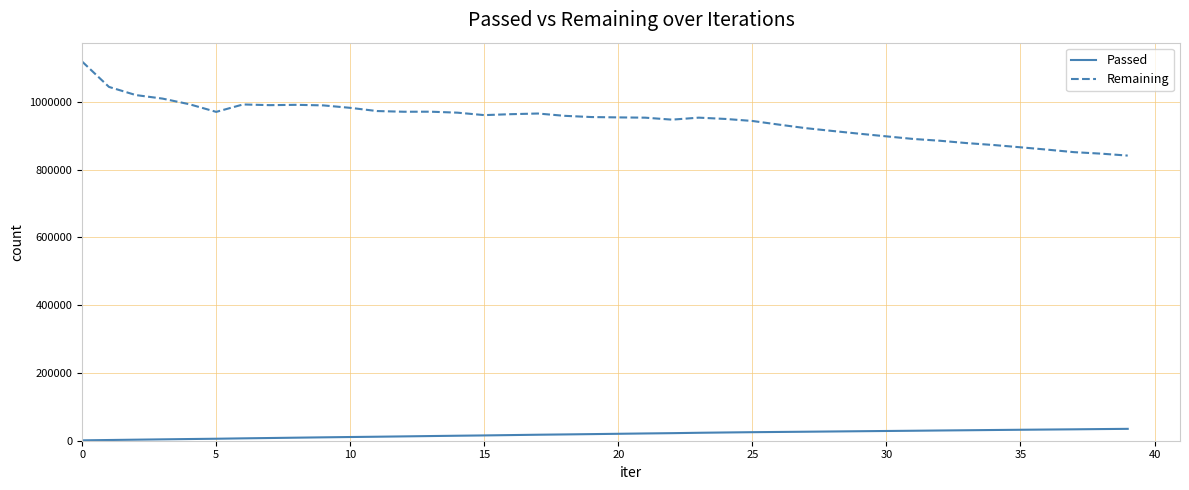

What is the difference between the maximum and minimum values in the Remaining series?

277290